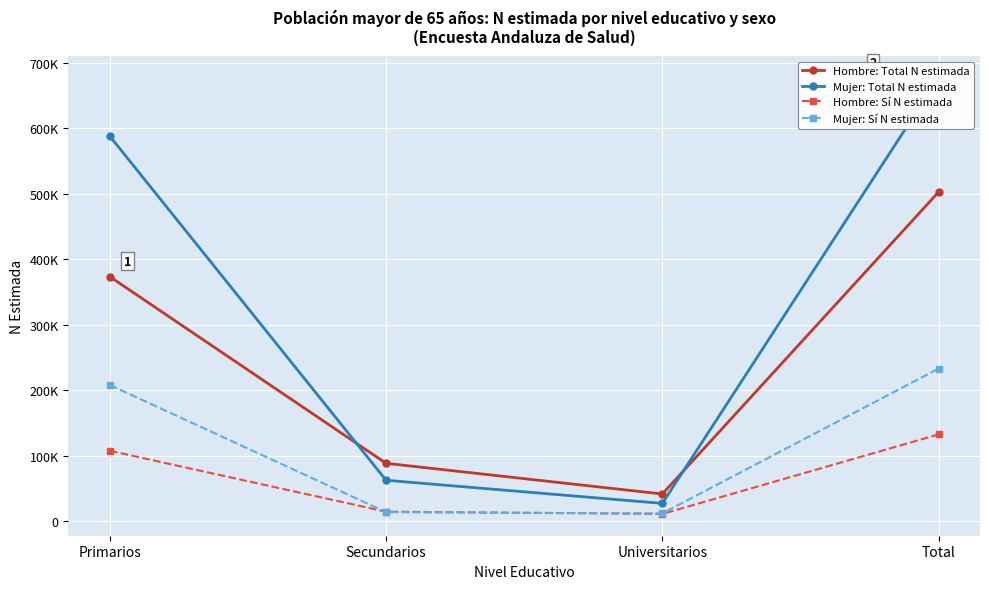

What is the label of the 2nd point from the right?

Universitarios